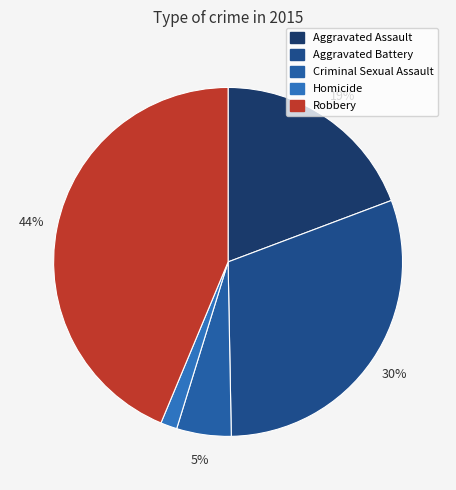

The Homicide slice represents 15% of the pie. True or false?

False